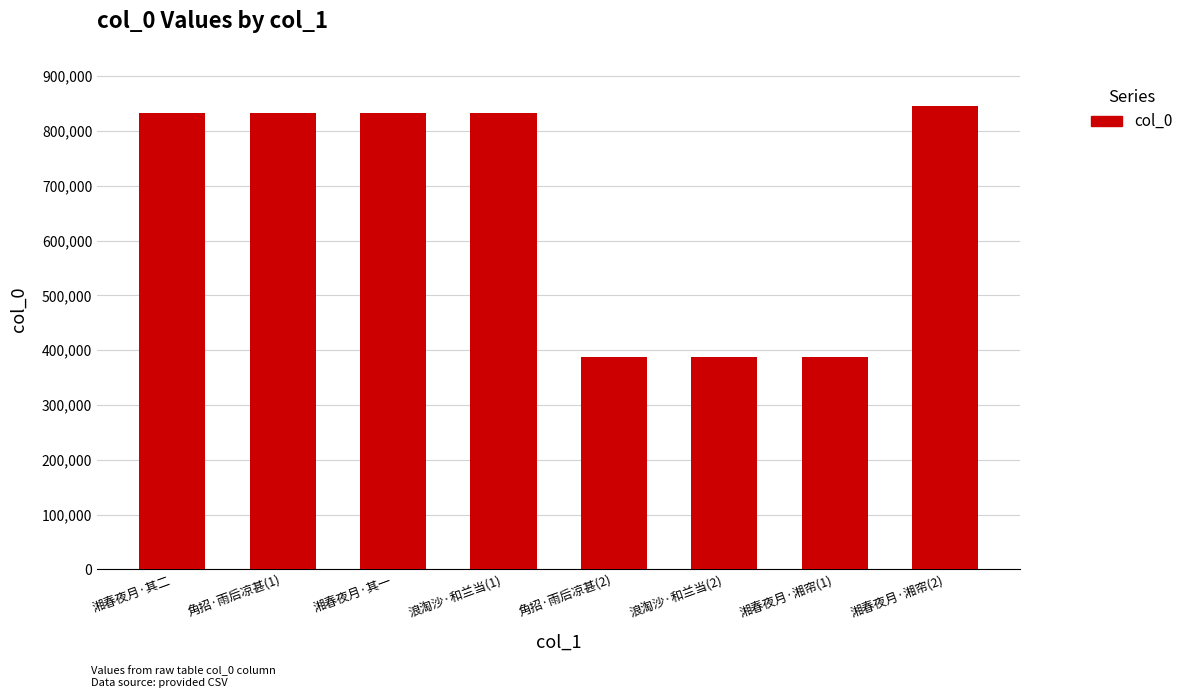

What is the value of the 4th bar from the left?

833104